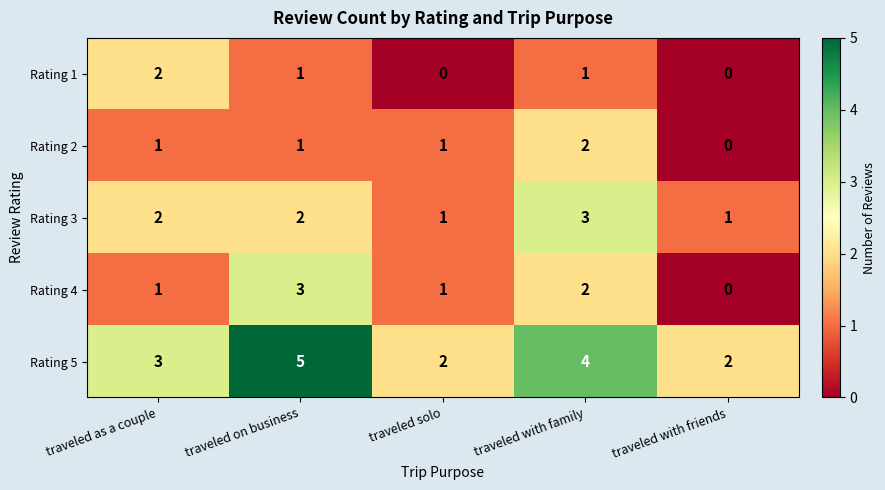

What is the difference between the highest and lowest values at traveled with family?

3